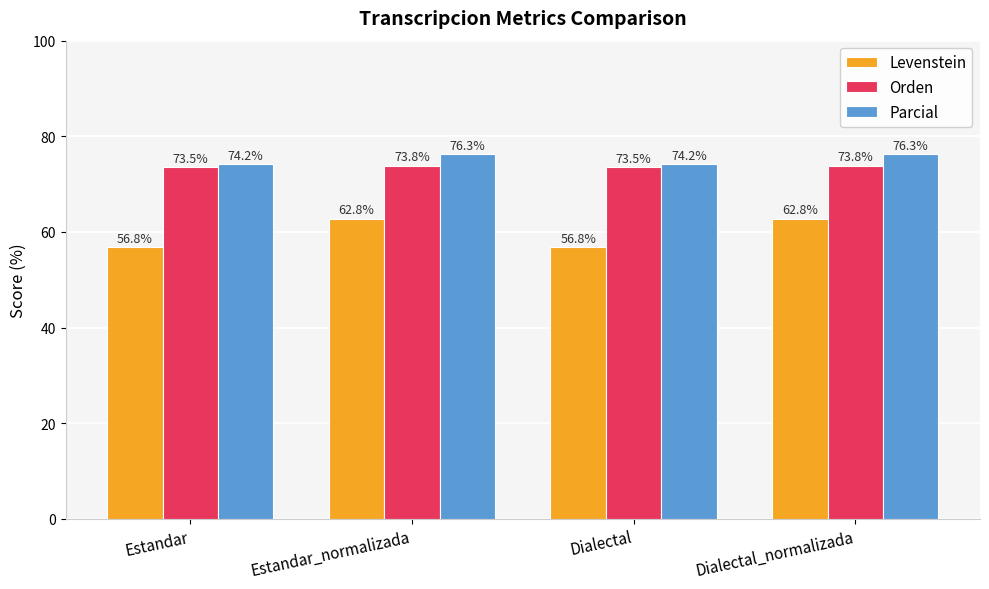

Which series has the widest spread of values?

Levenstein